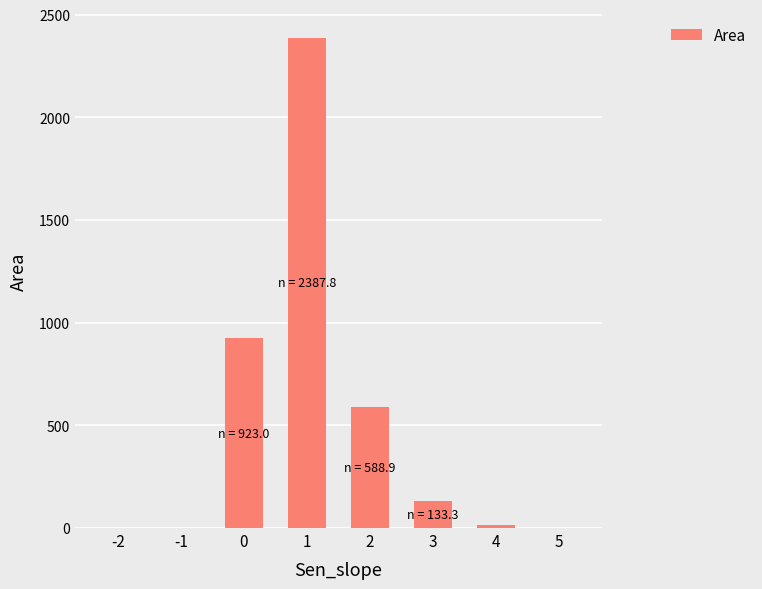

What is the maximum value shown in the chart?

2387.8